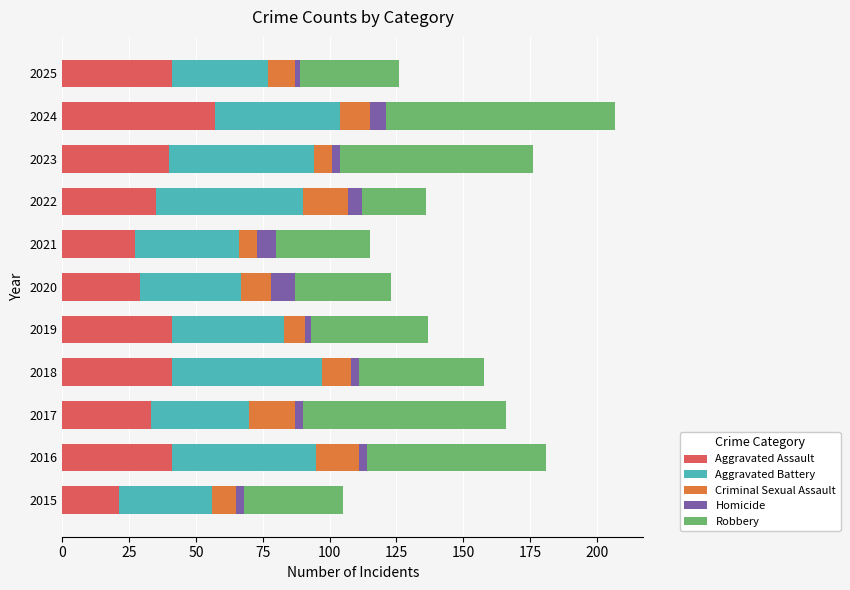

The Aggravated Assault series shows 9 at 2025. True or false?

False